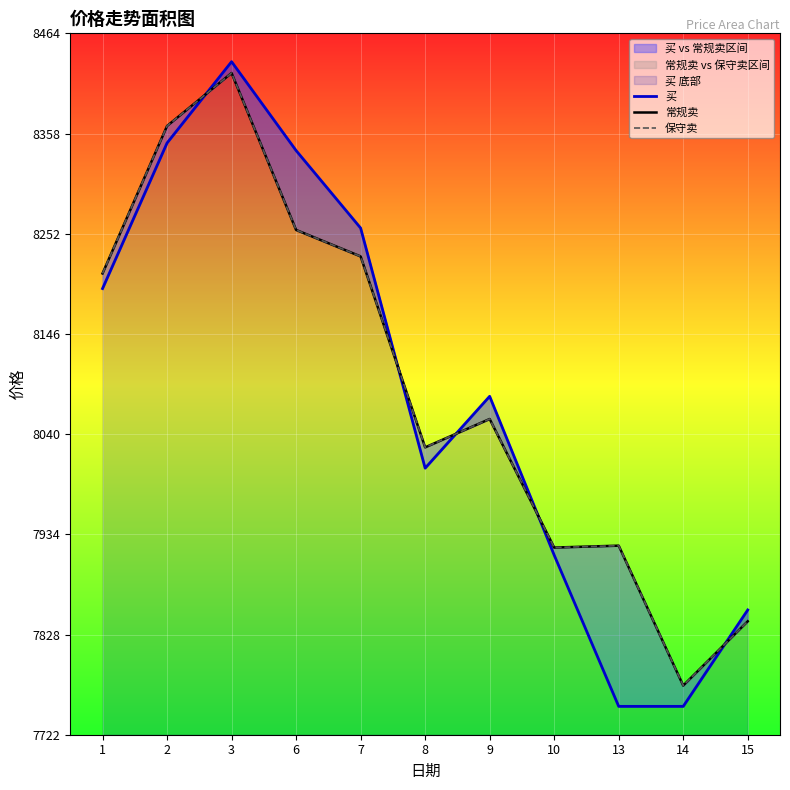

True or false: 保守卖 and 常规卖 intersect in this chart.

False